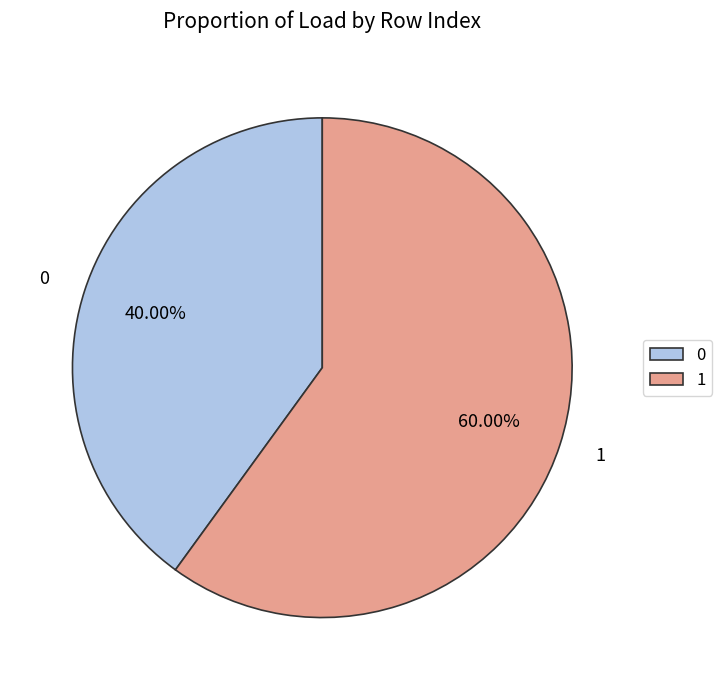

Count the number of slices in the pie.

2